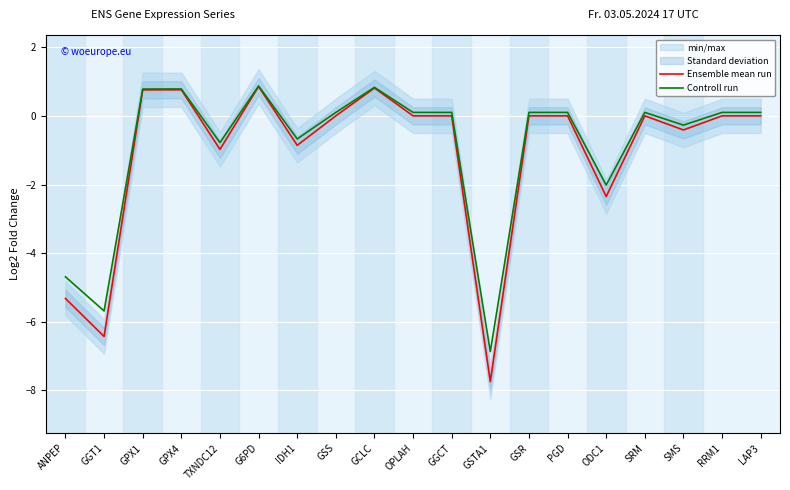

Which series changed the most between G6PD and GSS?

Ensemble mean run